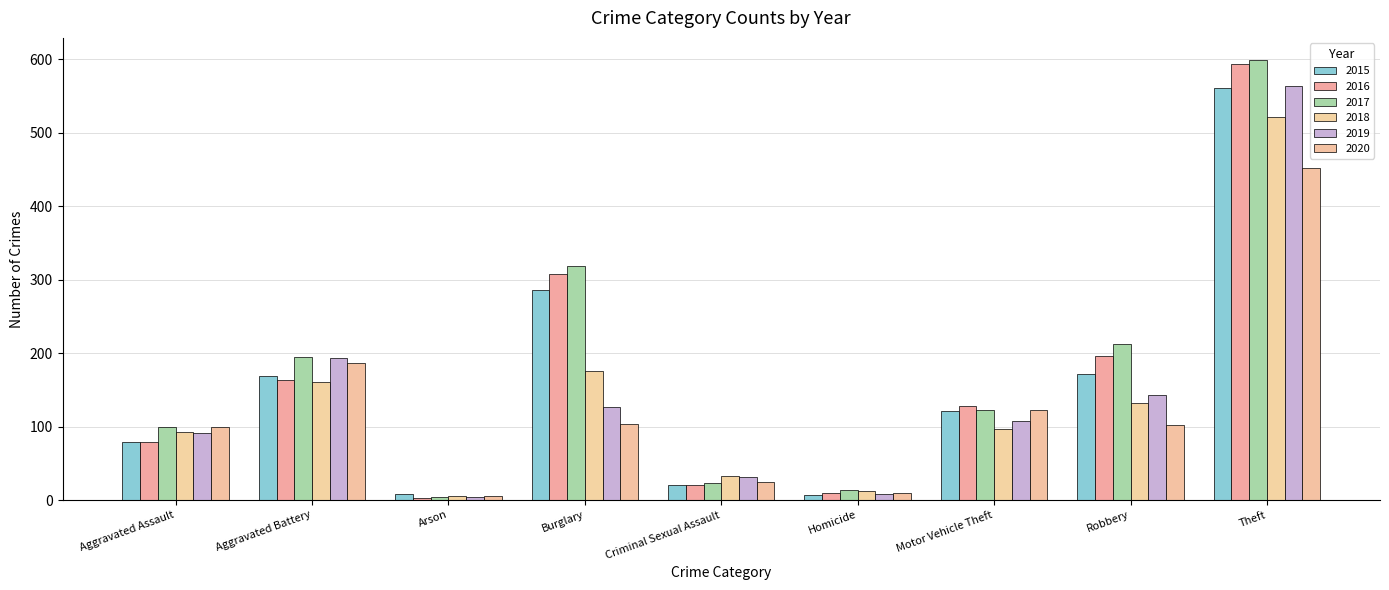

What is the minimum value shown in the chart?

3